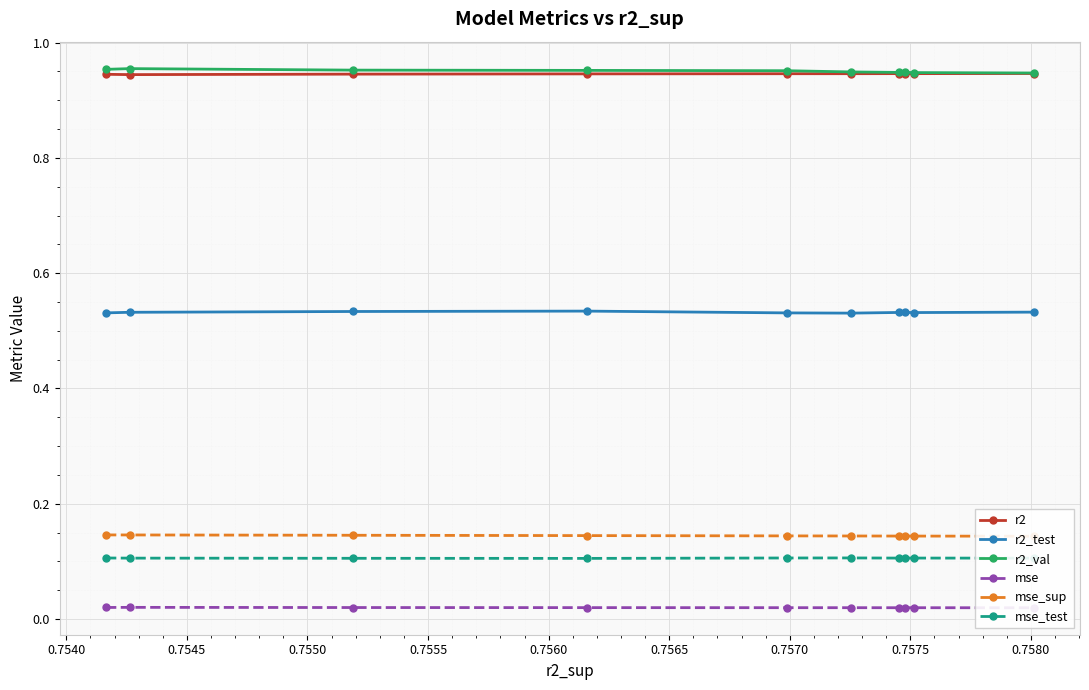

Count the mse values in the range 0 to 1.

10